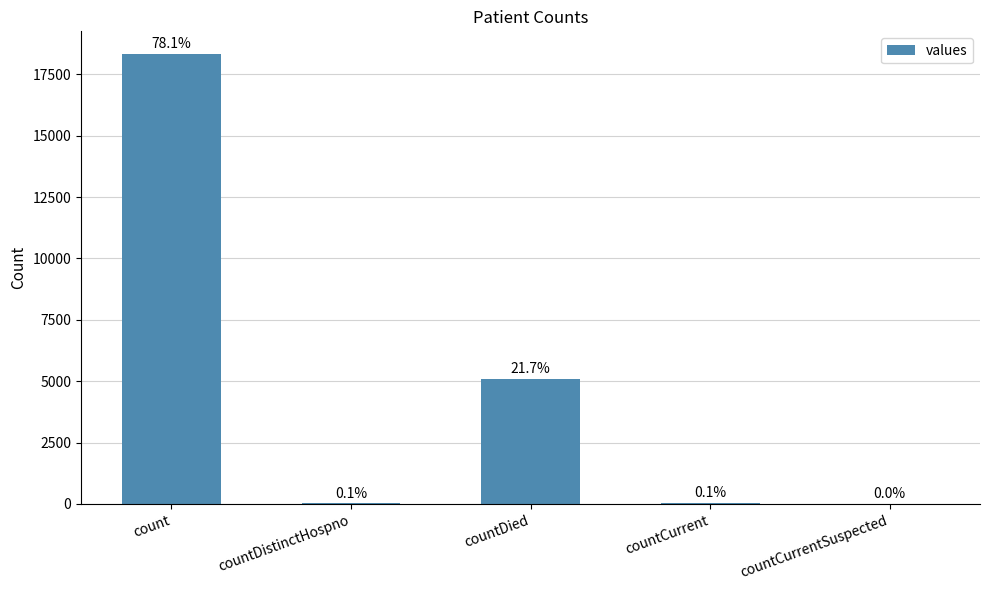

The value at countCurrentSuspected is 0. True or false?

True